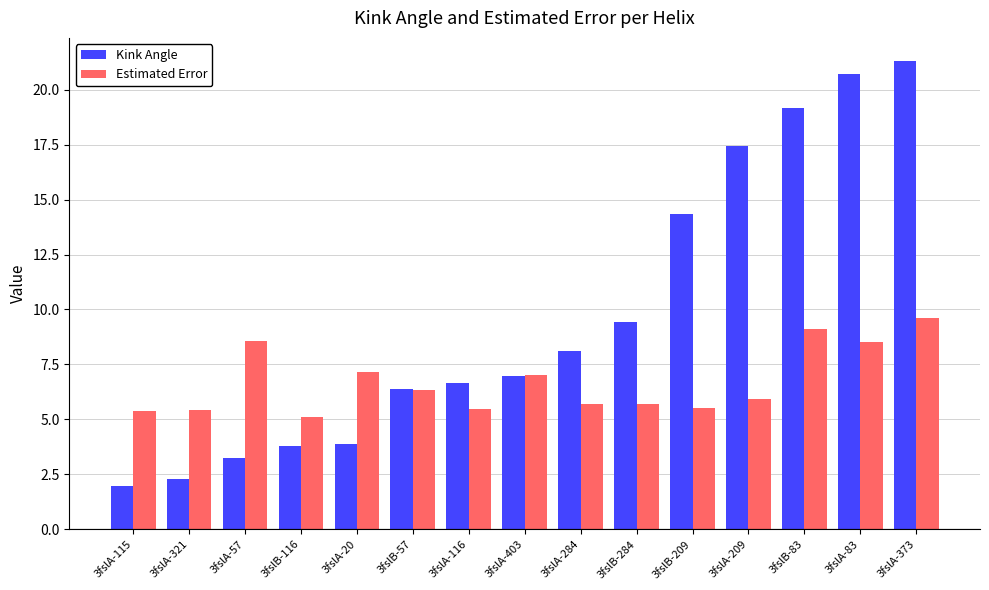

Rank the series at 3fslB-116 from lowest to highest value.

Kink Angle, Estimated Error